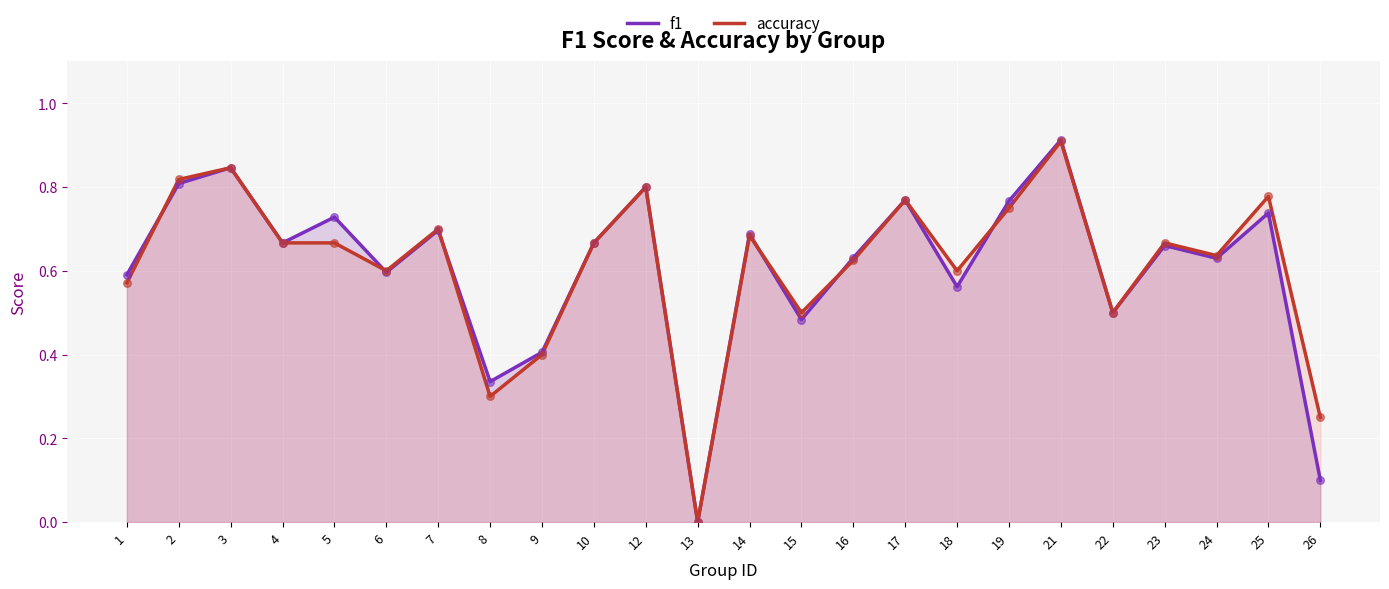

What is the total value across all series at 18?

1.2